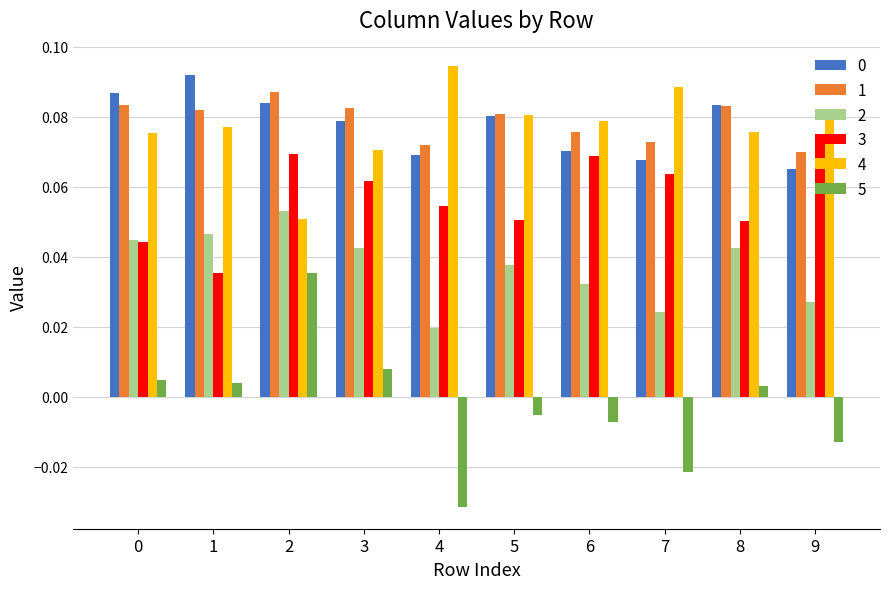

True or false: 5 has a value of 0.1 at 2.

False